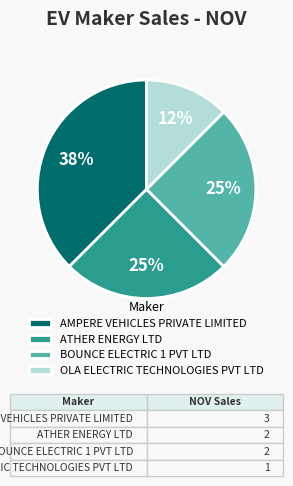

Which category has the smallest portion of the pie?

OLA ELECTRIC TECHNOLOGIES PVT LTD